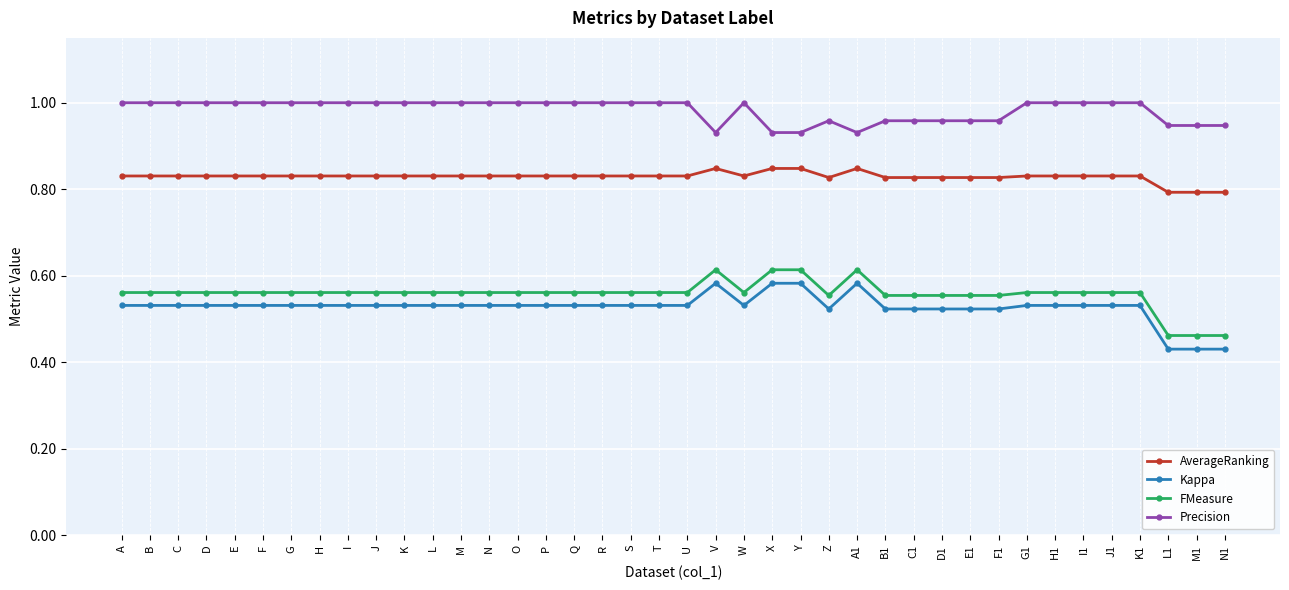

At G1, list the series in order from largest to smallest.

Precision, AverageRanking, FMeasure, Kappa